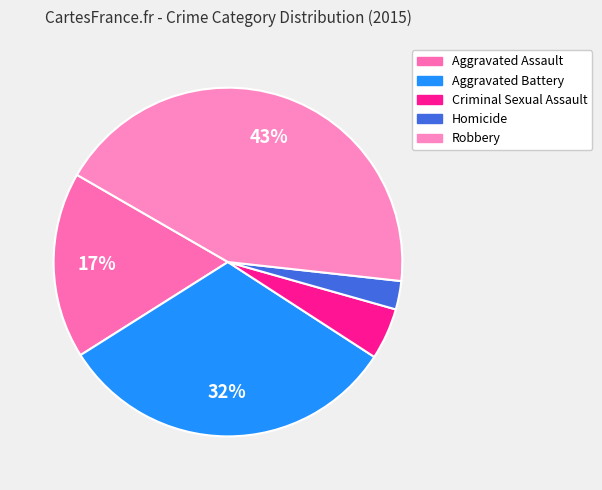

To the nearest percent, what is the average slice percentage?

20%